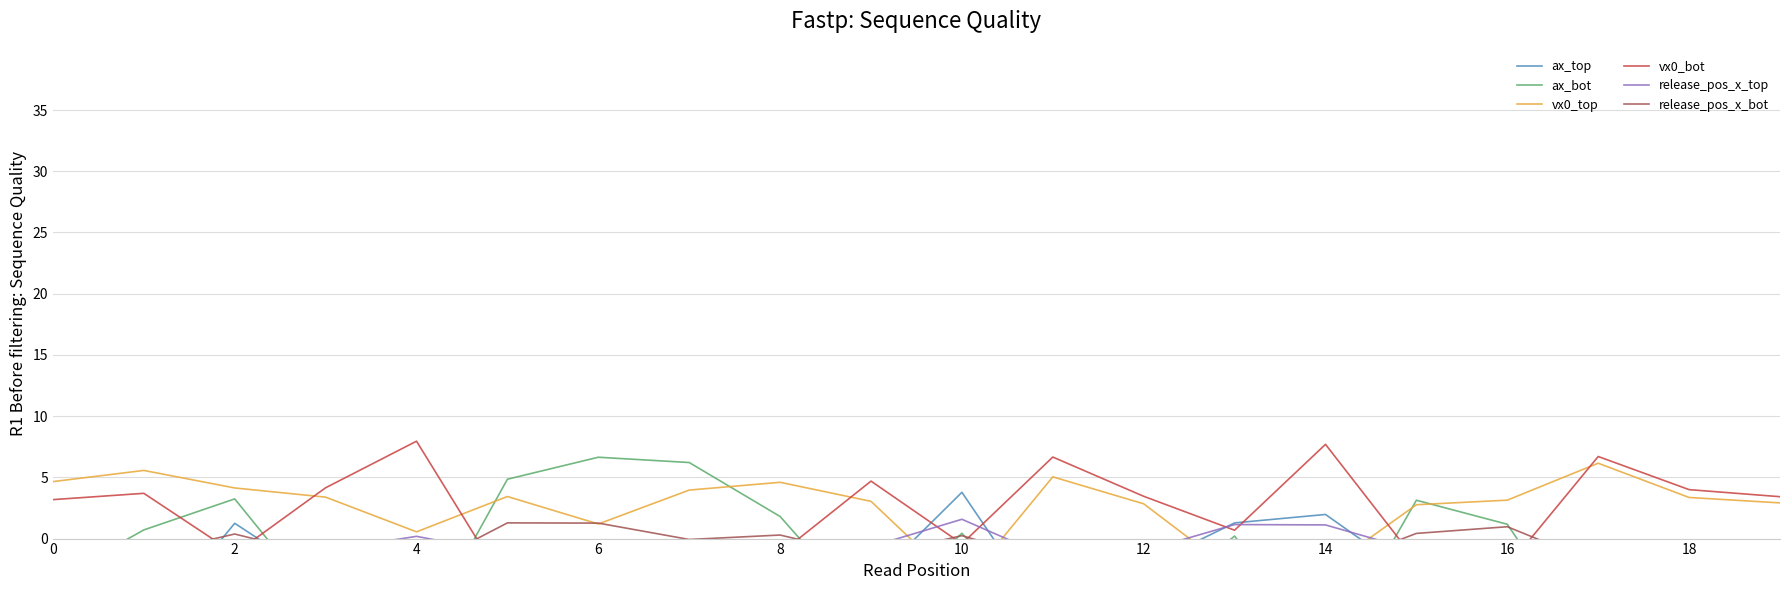

Between 14 and 14, which series saw the biggest shift?

ax_bot